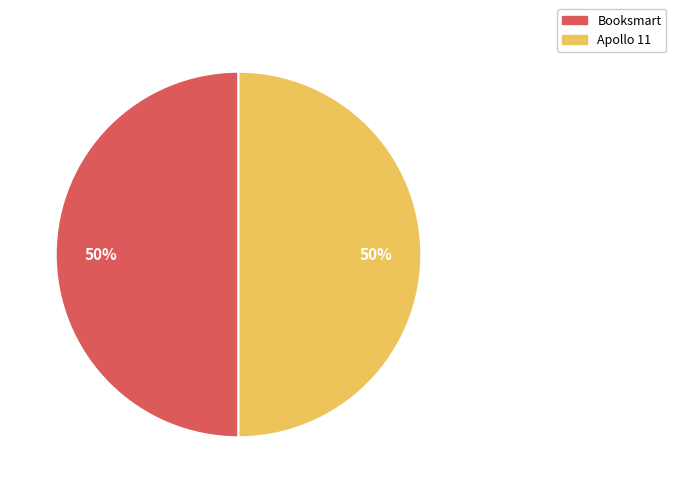

How many segments does this pie chart have?

2